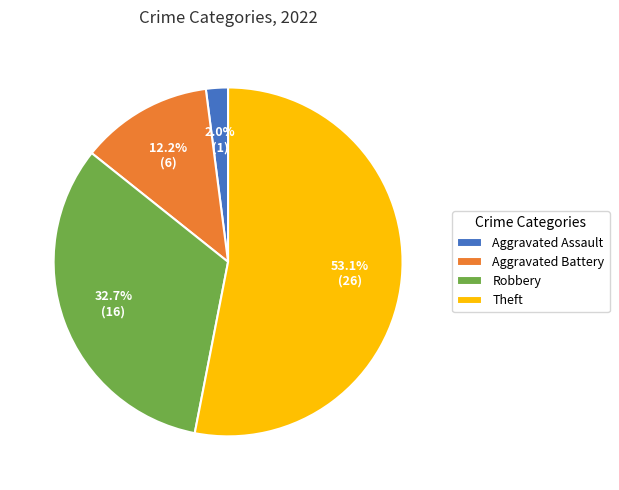

How much of the chart is everything except Theft?

46.9%